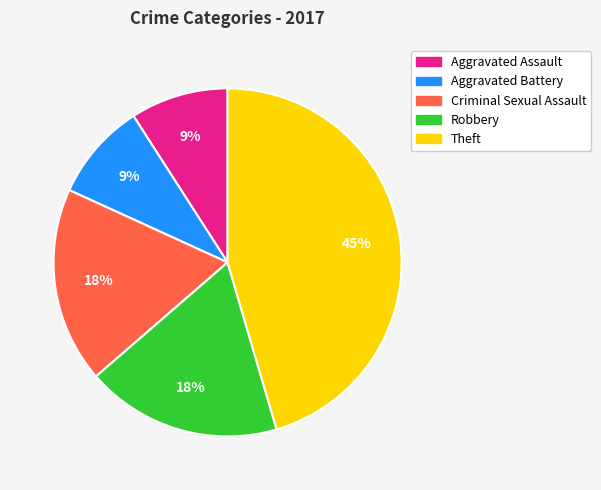

The Aggravated Battery slice represents 9% of the pie. True or false?

True